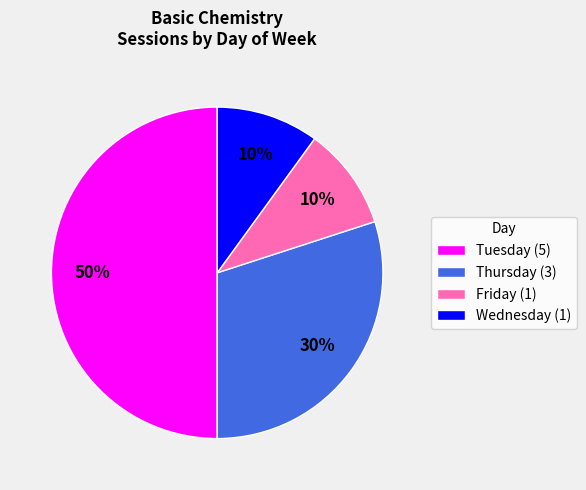

To the nearest percent, what percentage of the pie is Thursday (3)?

30%